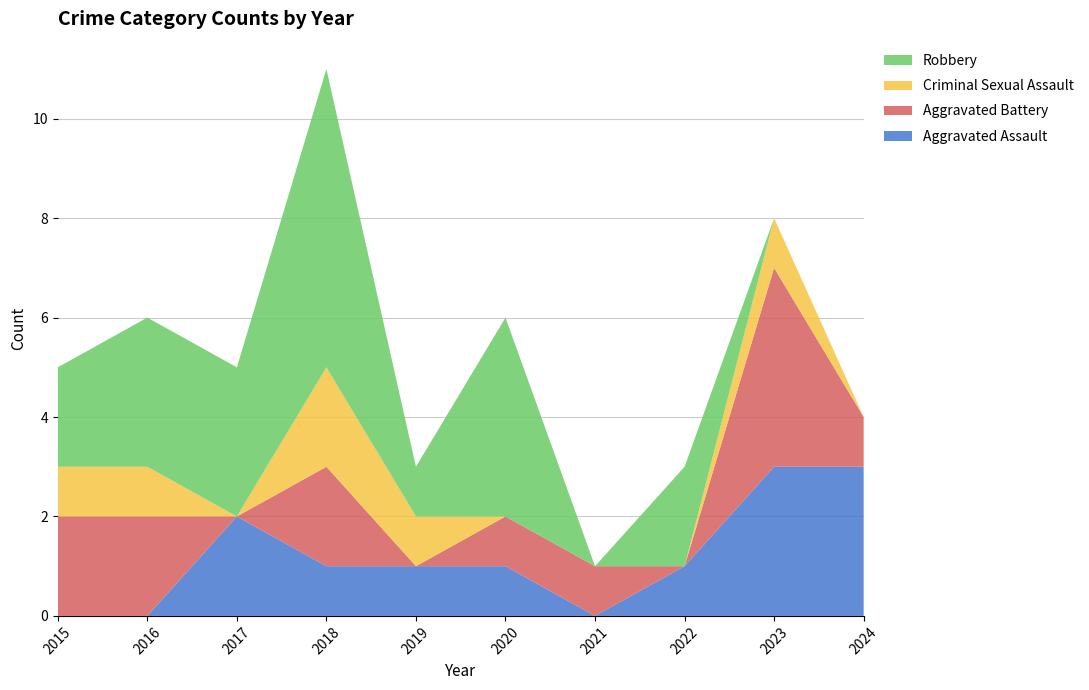

Reading left to right, transcribe all the data shown in this chart.

Aggravated Assault: 0	0	2	1	1	1	0	1	3	3
Aggravated Battery: 2	2	0	2	0	1	1	0	4	1
Criminal Sexual Assault: 1	1	0	2	1	0	0	0	1	0
Robbery: 2	3	3	6	1	4	0	2	0	0